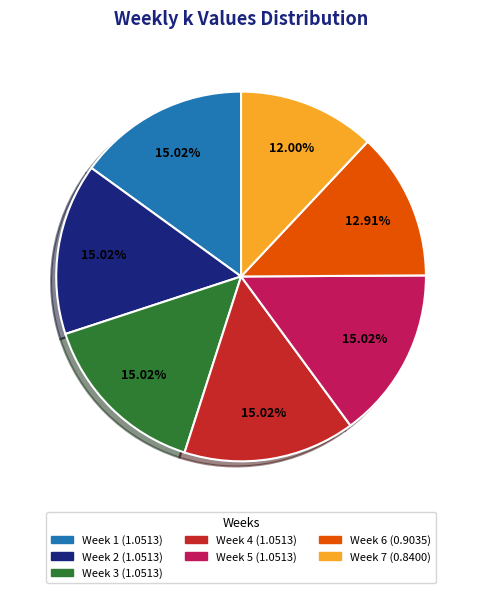

Do Week 4 (1.0513) and Week 7 (0.8400) together represent more than half of the pie?

No